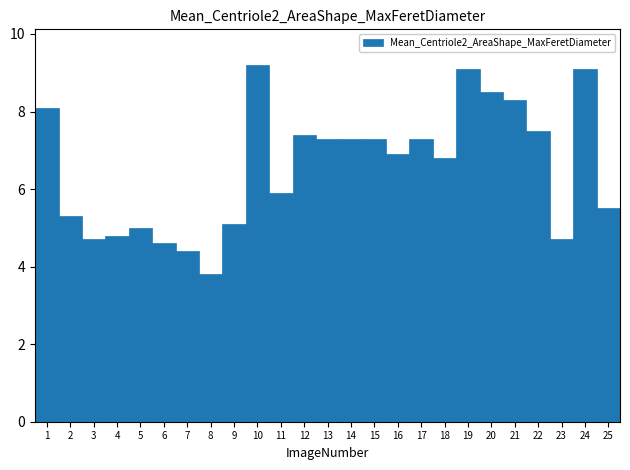

What is the height of the bar covering 5.5 to 6.5 on the x-axis? The values are not printed on the chart, so give them approximately, as read against the axis.

4.6